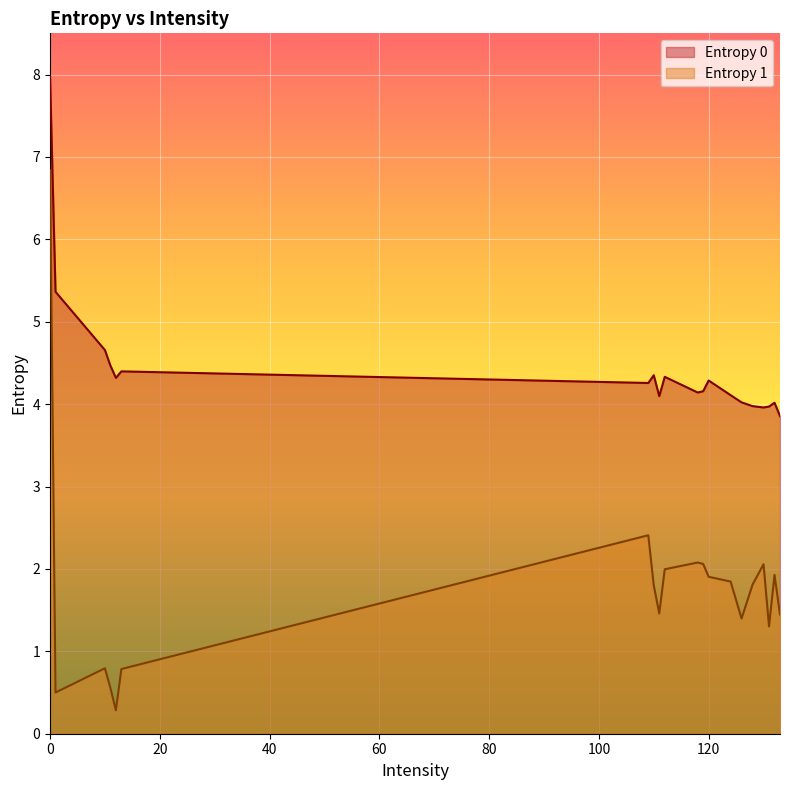

Where is Entropy 1 nearest to the value 3?

109